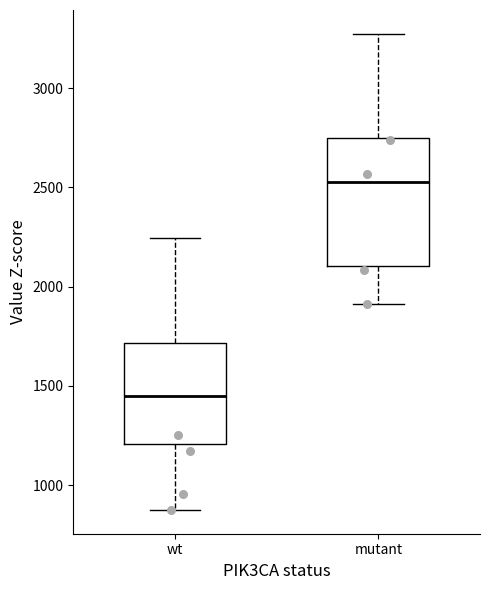

Which box has the highest median line?

mutant